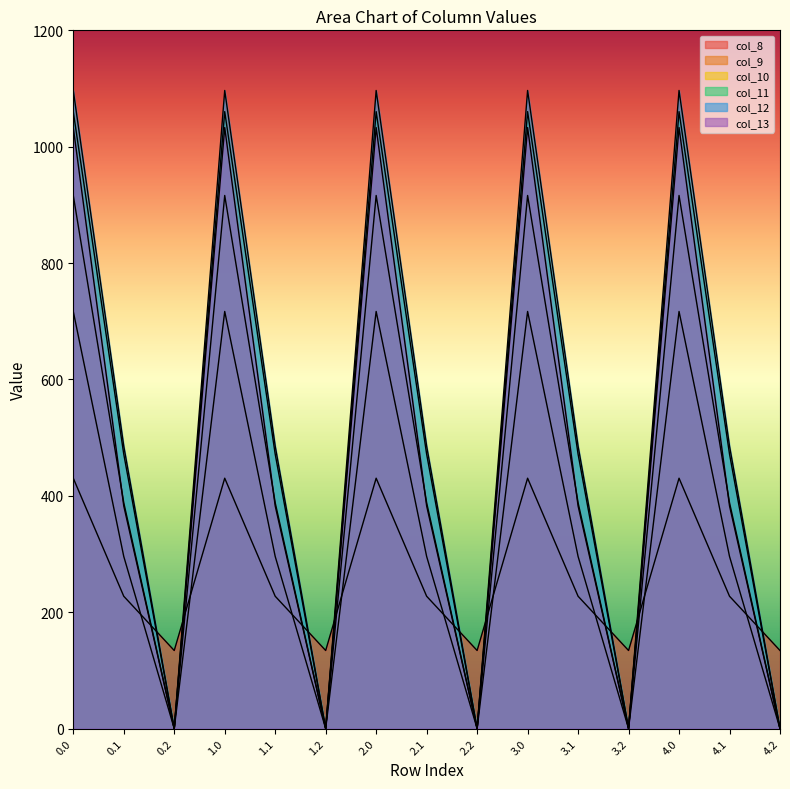

Which has a higher value, 1.2 or 2.2?

1.2